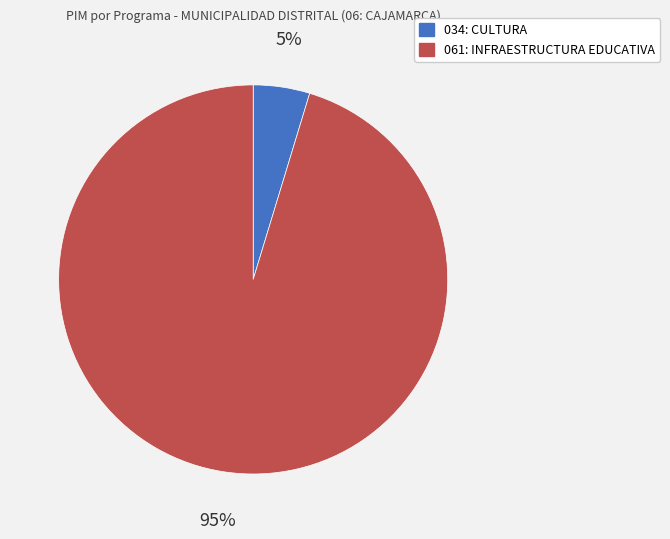

Is there a majority slice in this chart?

Yes